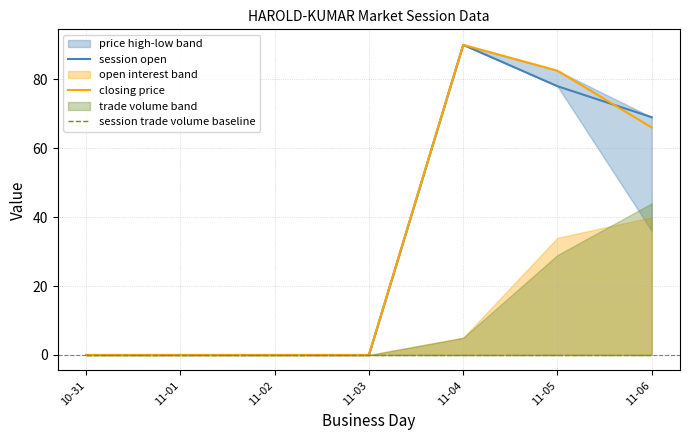

True or false: session trade volume baseline and session open intersect in this chart.

False